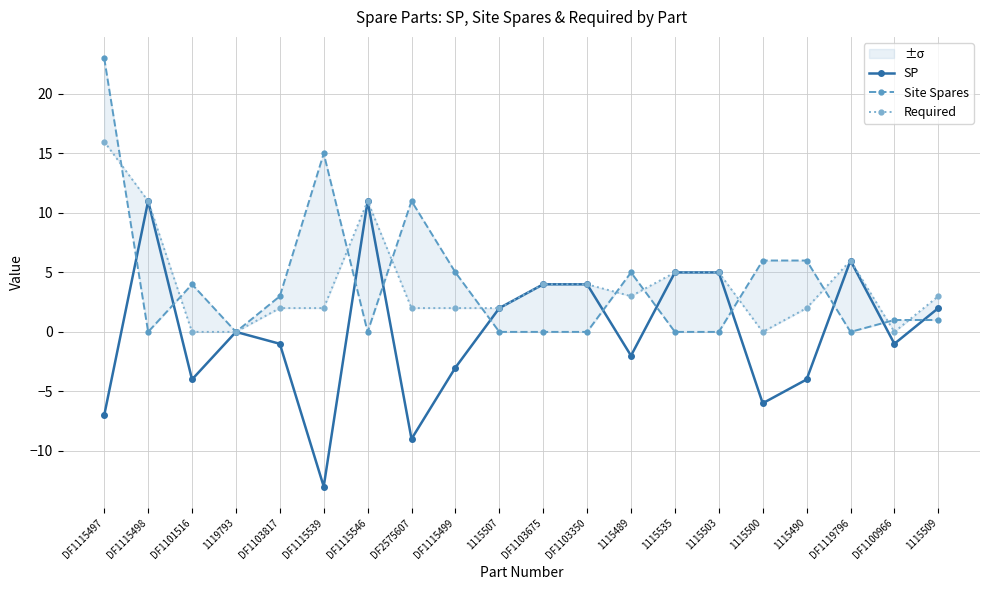

Between 1115489 and 1115503, which series saw the biggest shift?

SP